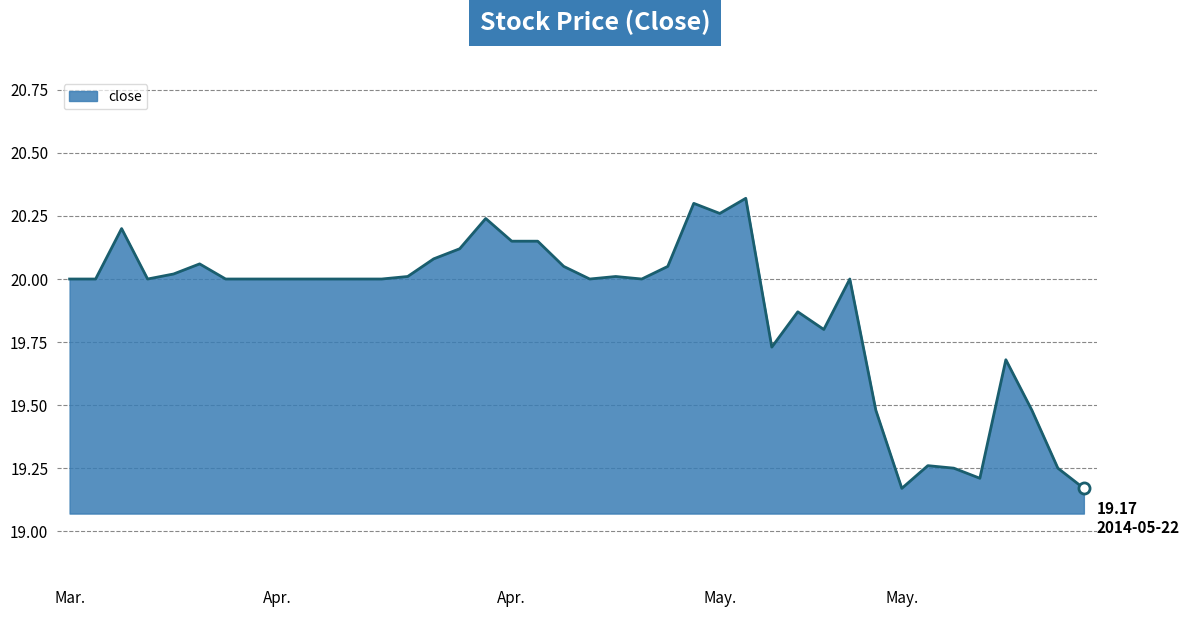

Does the chart have visible grid lines?

Yes